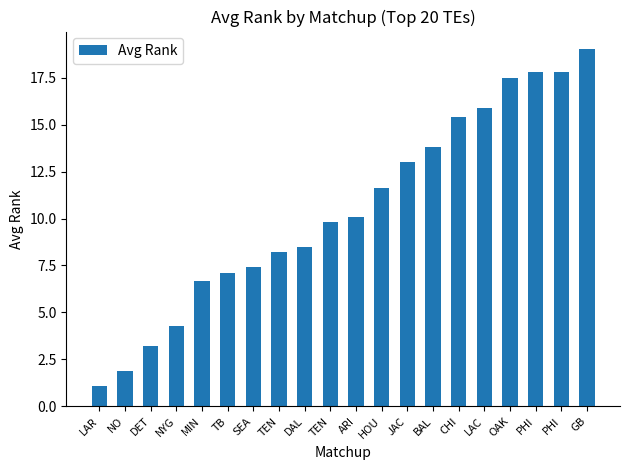

How many bars are there in total?

20